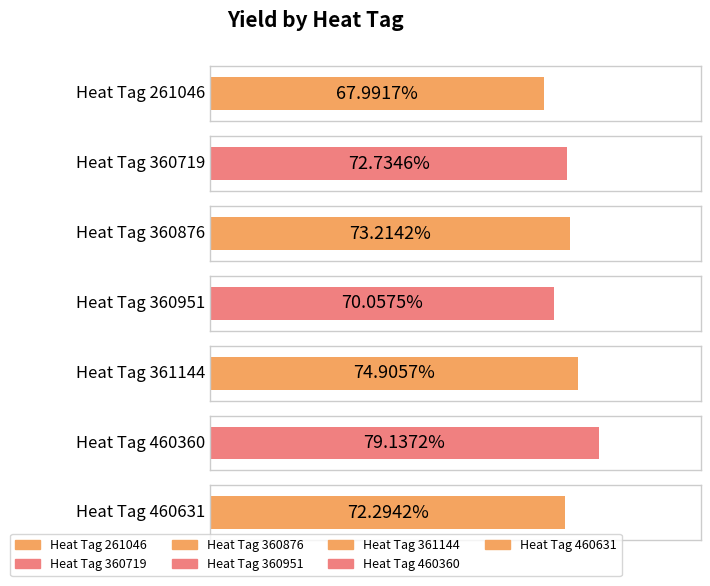

Does the chart contain any negative values?

No